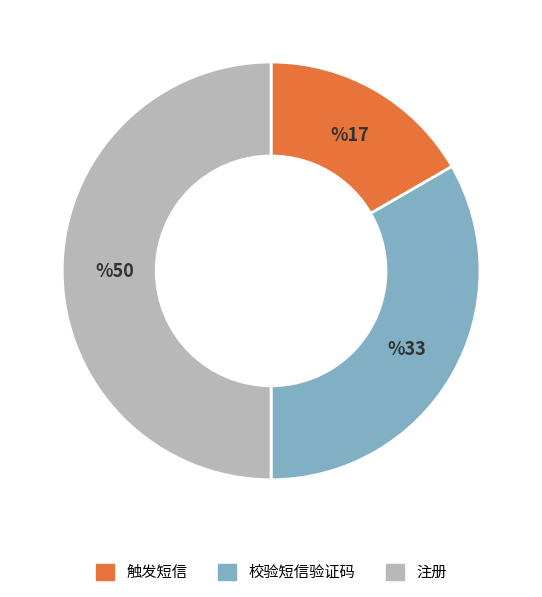

Does 校验短信验证码 account for over 50% of the chart?

No